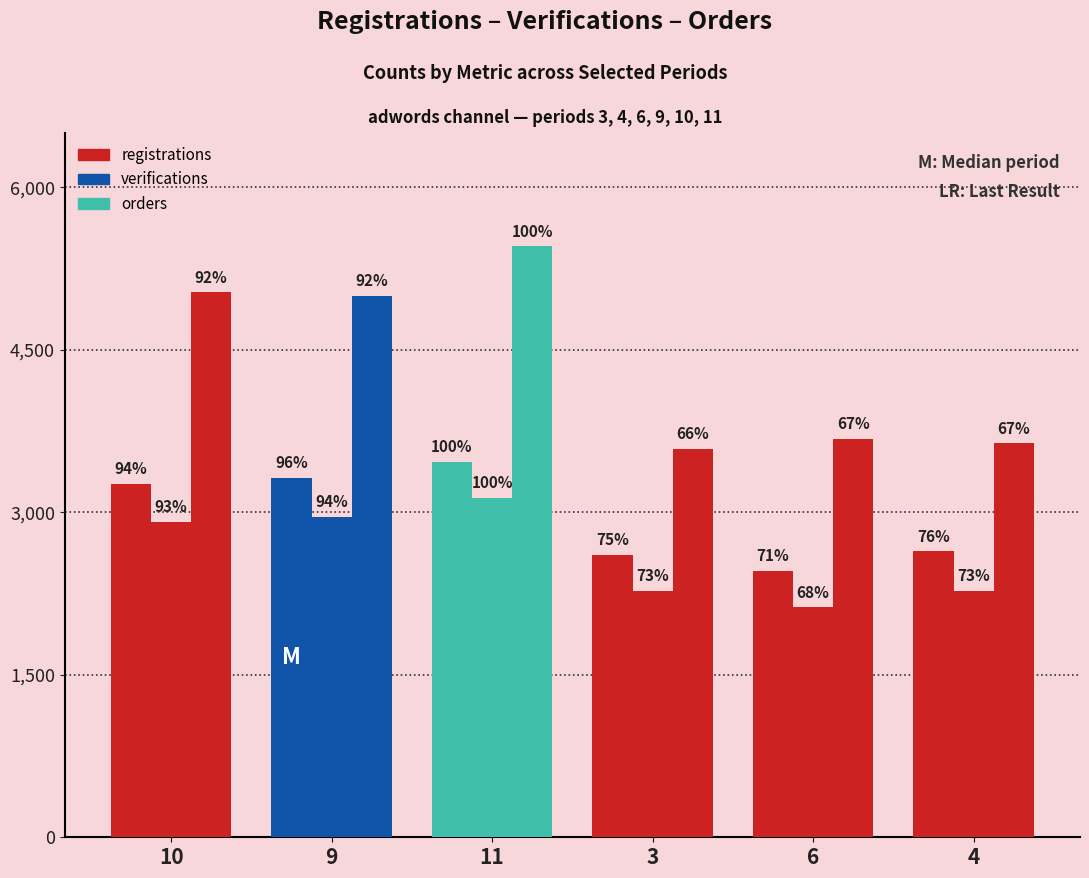

The verifications series shows 4508 at 11. True or false?

False